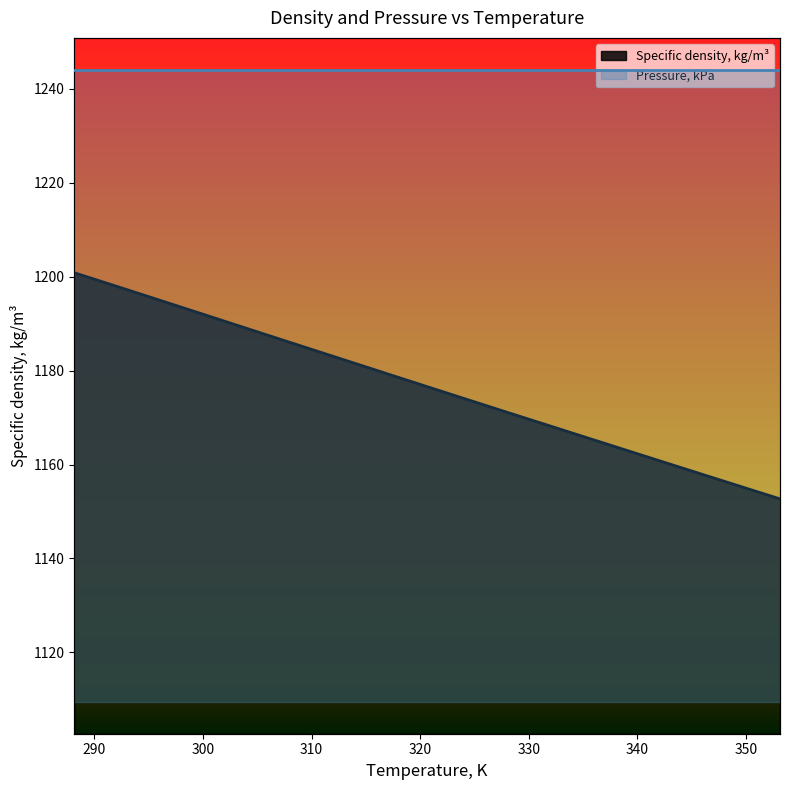

Rank the categories by value from highest to lowest.

288.15, 293.15, 298.15, 303.15, 308.15, 313.15, 318.15, 323.15, 328.15, 333.15, 338.15, 343.15, 348.15, 353.15